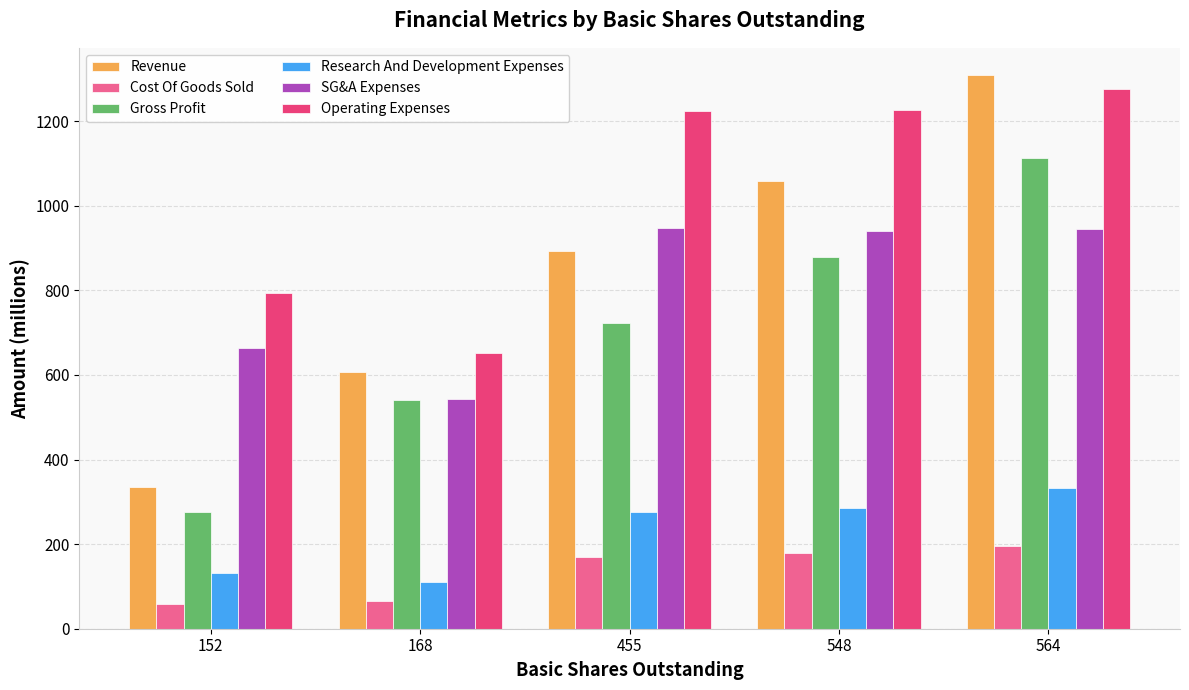

Is it true that Gross Profit equals 220.0 at 548?

False